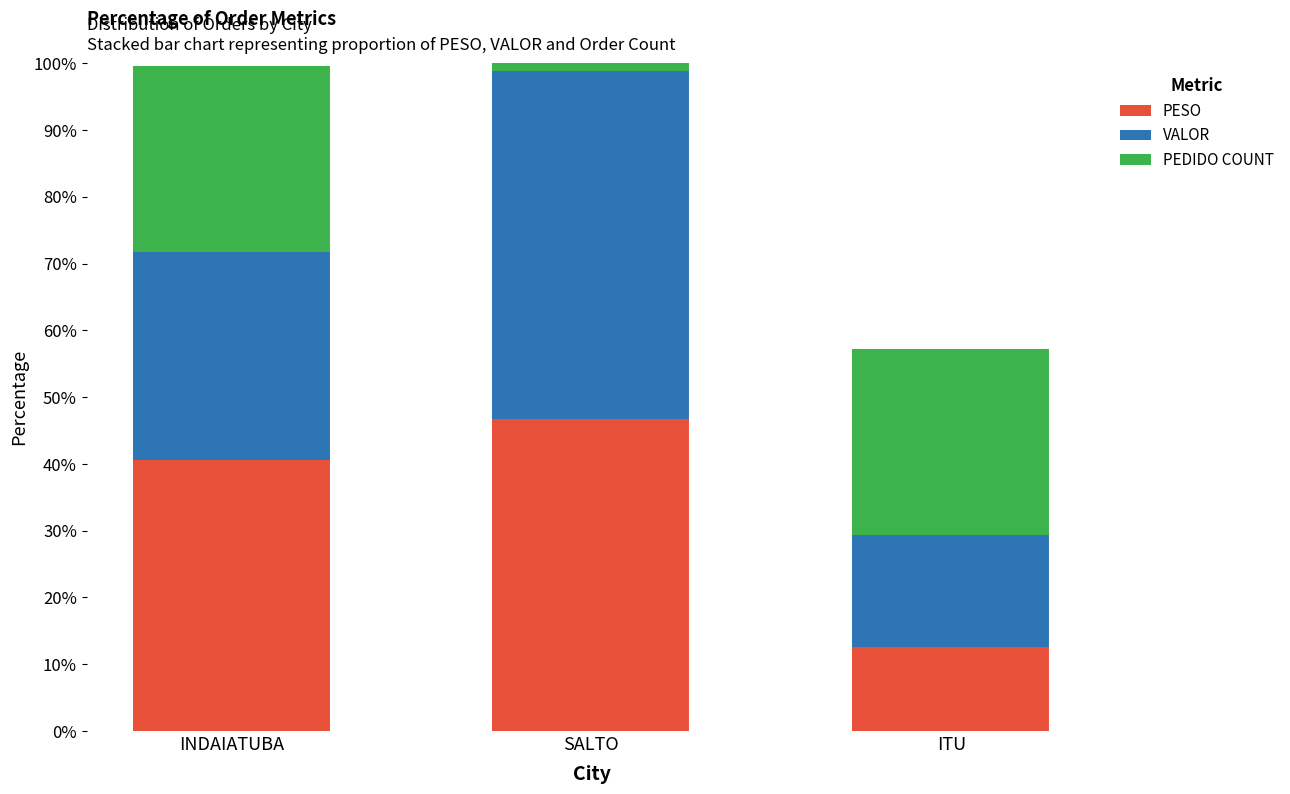

What is the label of the 2nd bar from the left?

SALTO